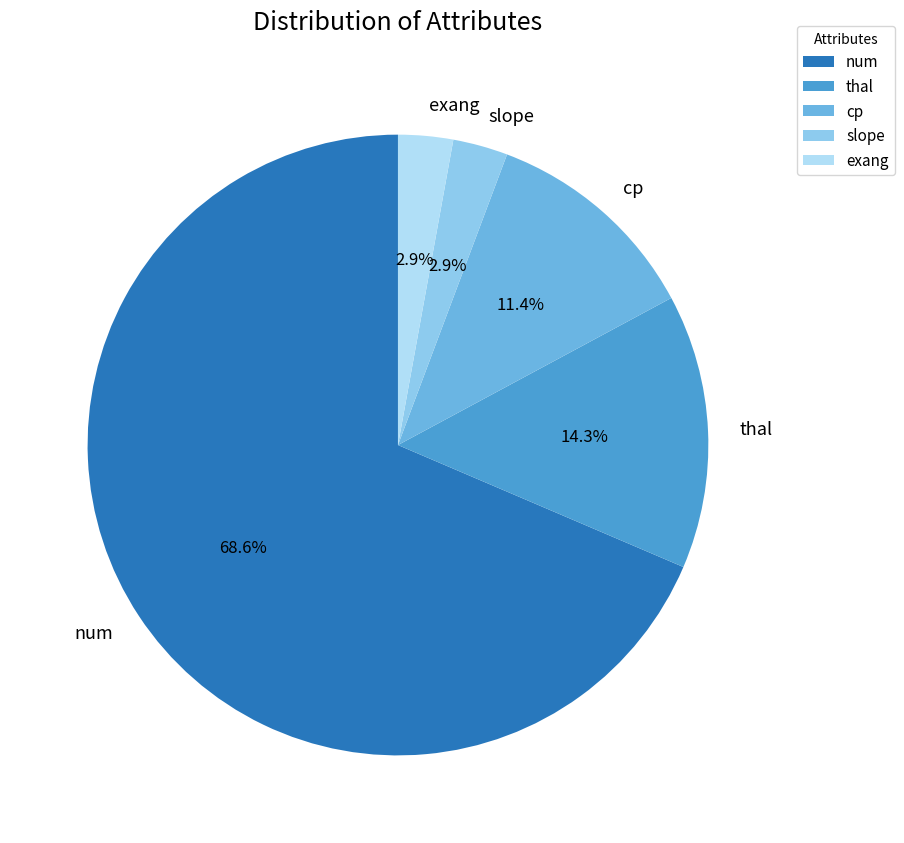

How many slices are in this pie chart?

5